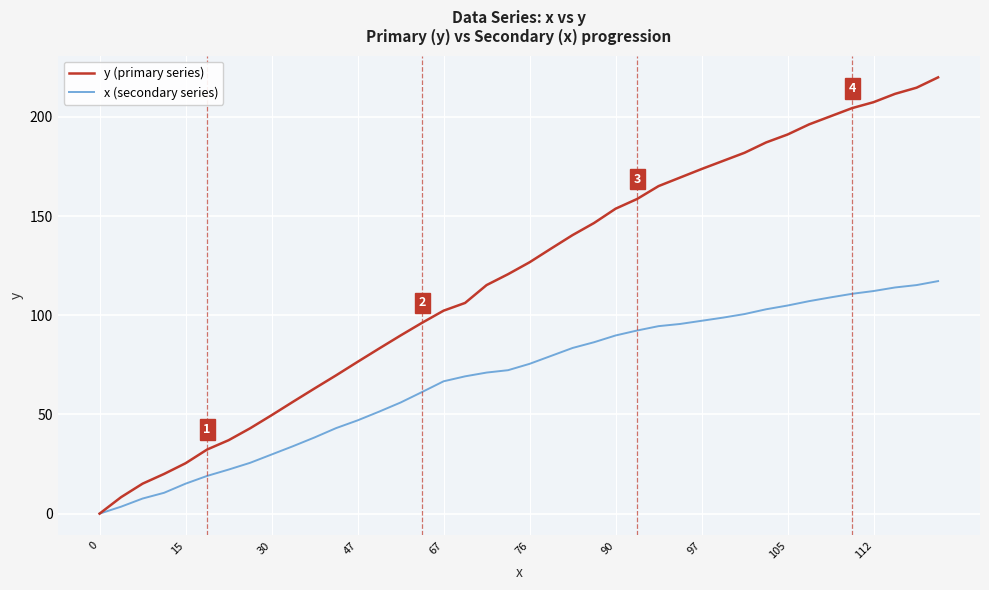

Which series has the largest range (max minus min)?

y (primary series)